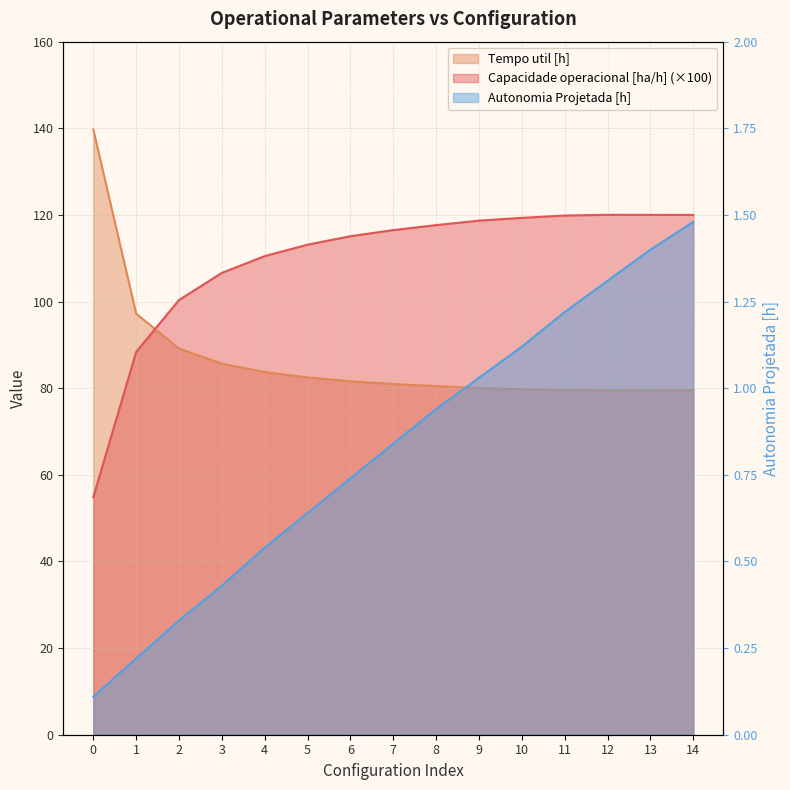

What are all the series names shown in the legend?

Capacidade operacional [ha/h], Tempo util [h], Autonomia Projetada [h]